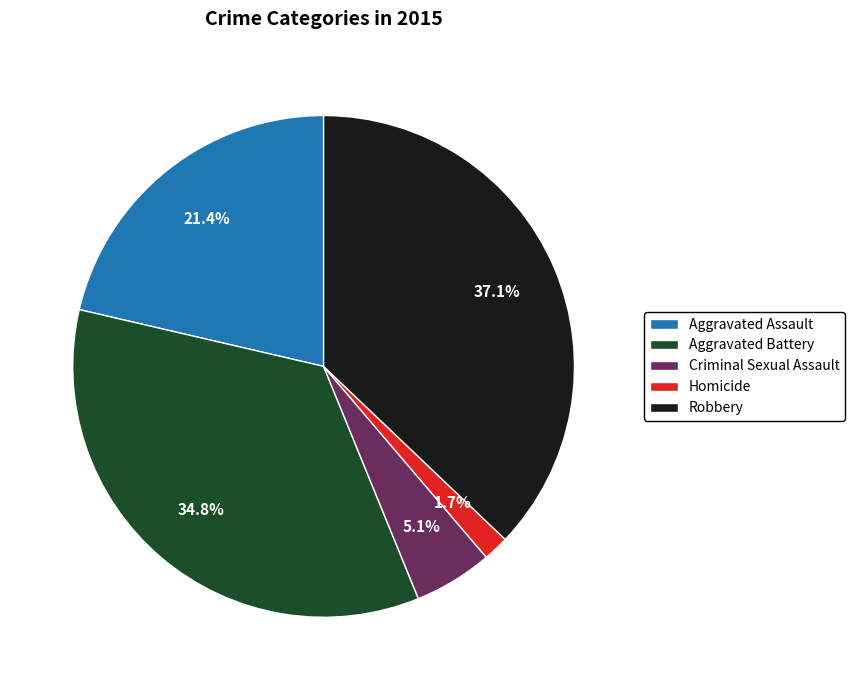

Approximately how many times larger is the value at Robbery compared to Aggravated Battery?

1.1